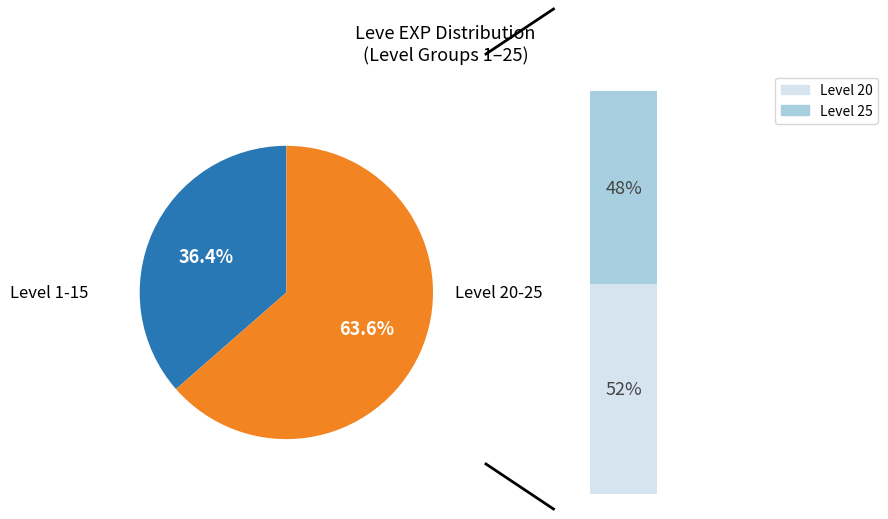

The 1 slice represents 25% of the pie. True or false?

False